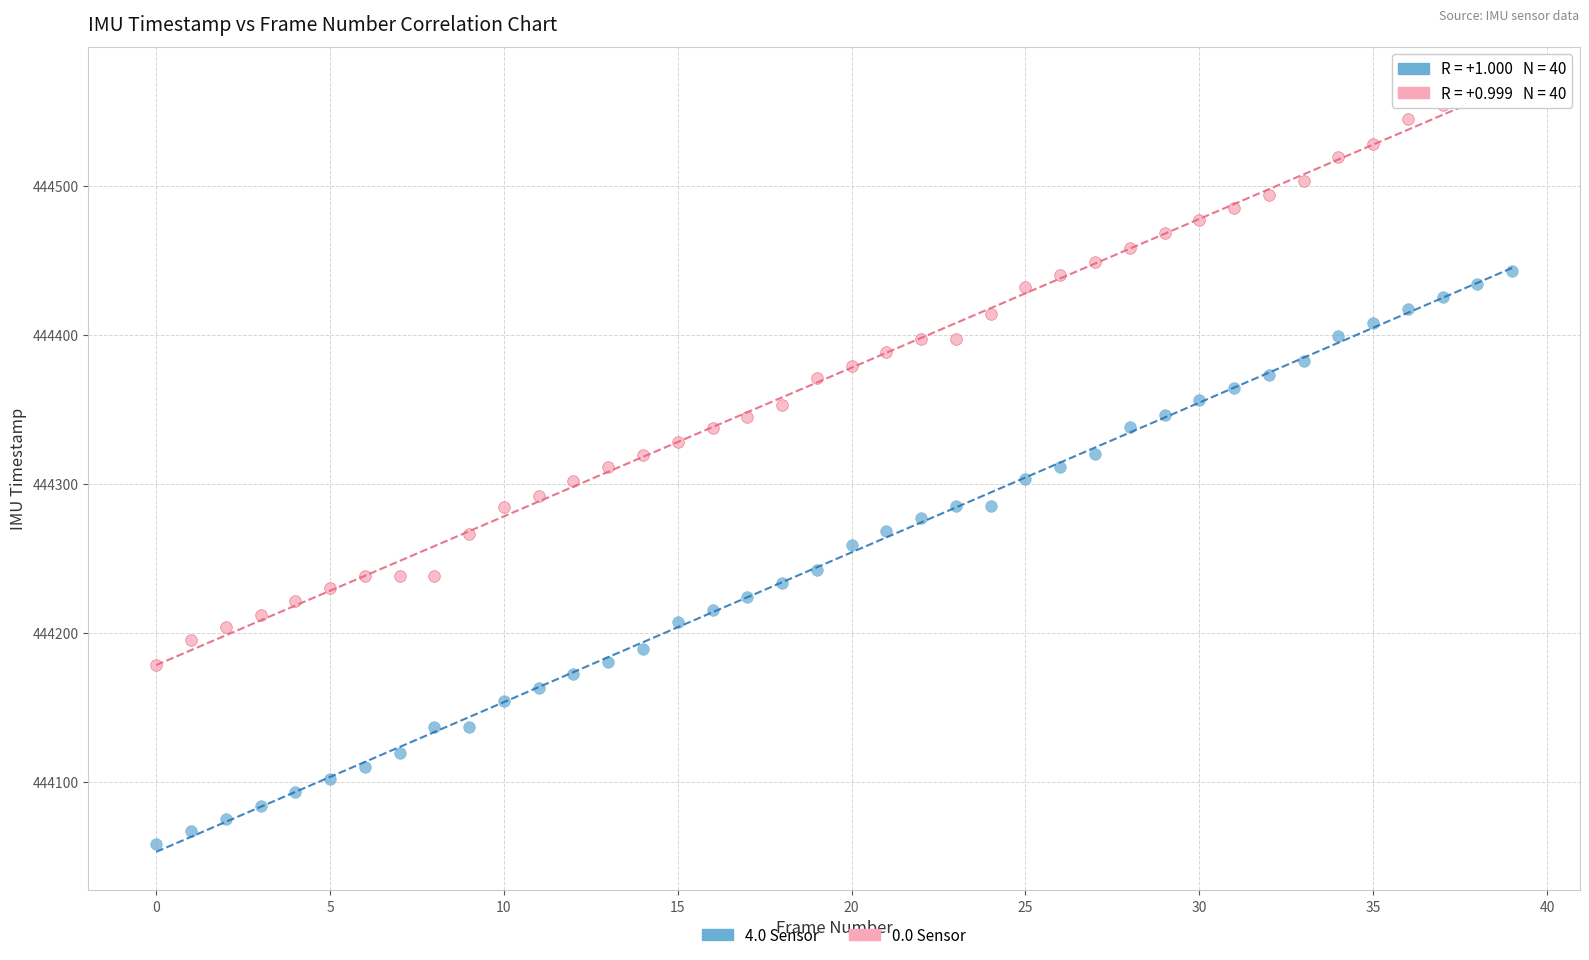

Across all data points, what is the range of Y values (max minus min)?

504